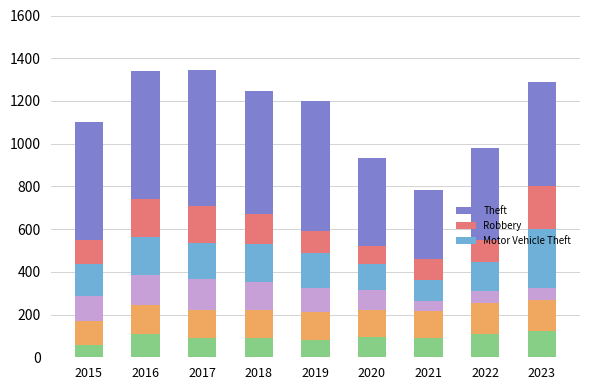

Count the number of data series in this chart.

6